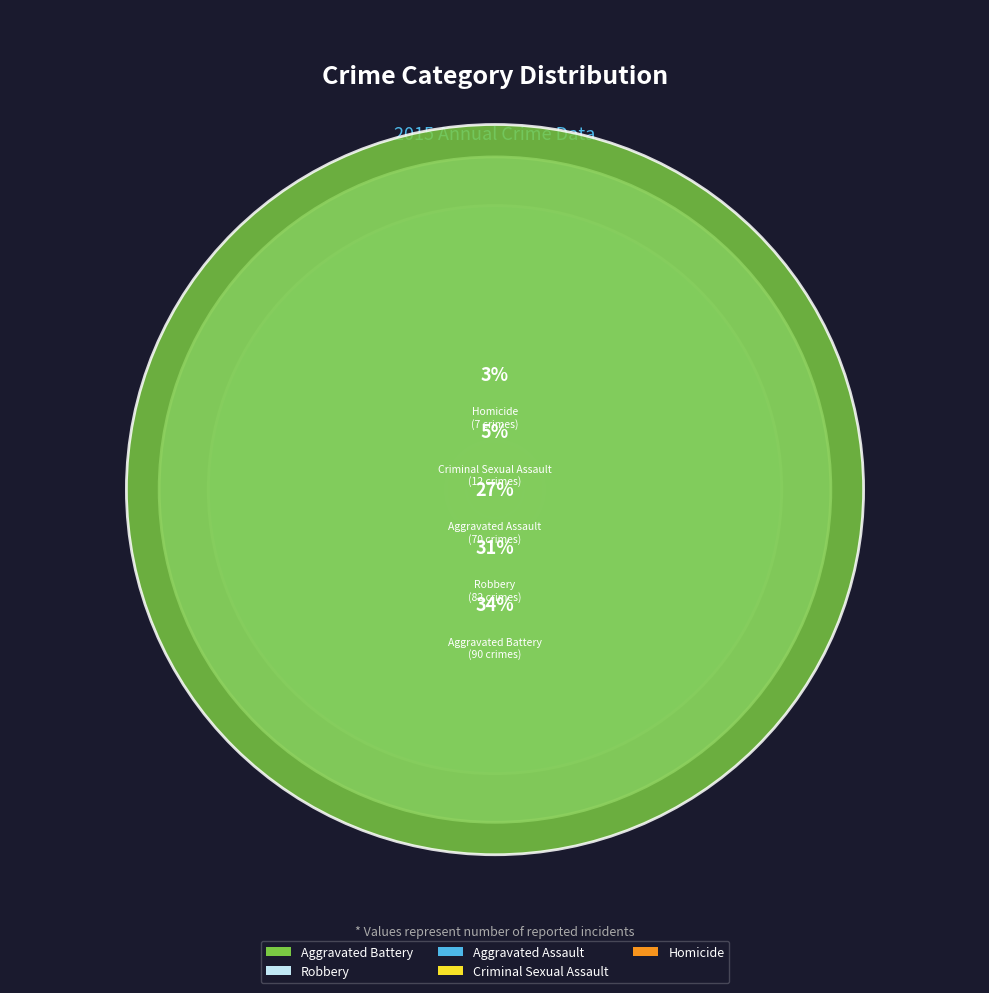

To the nearest percent, what is the combined percentage of Robbery and Aggravated Battery?

66%